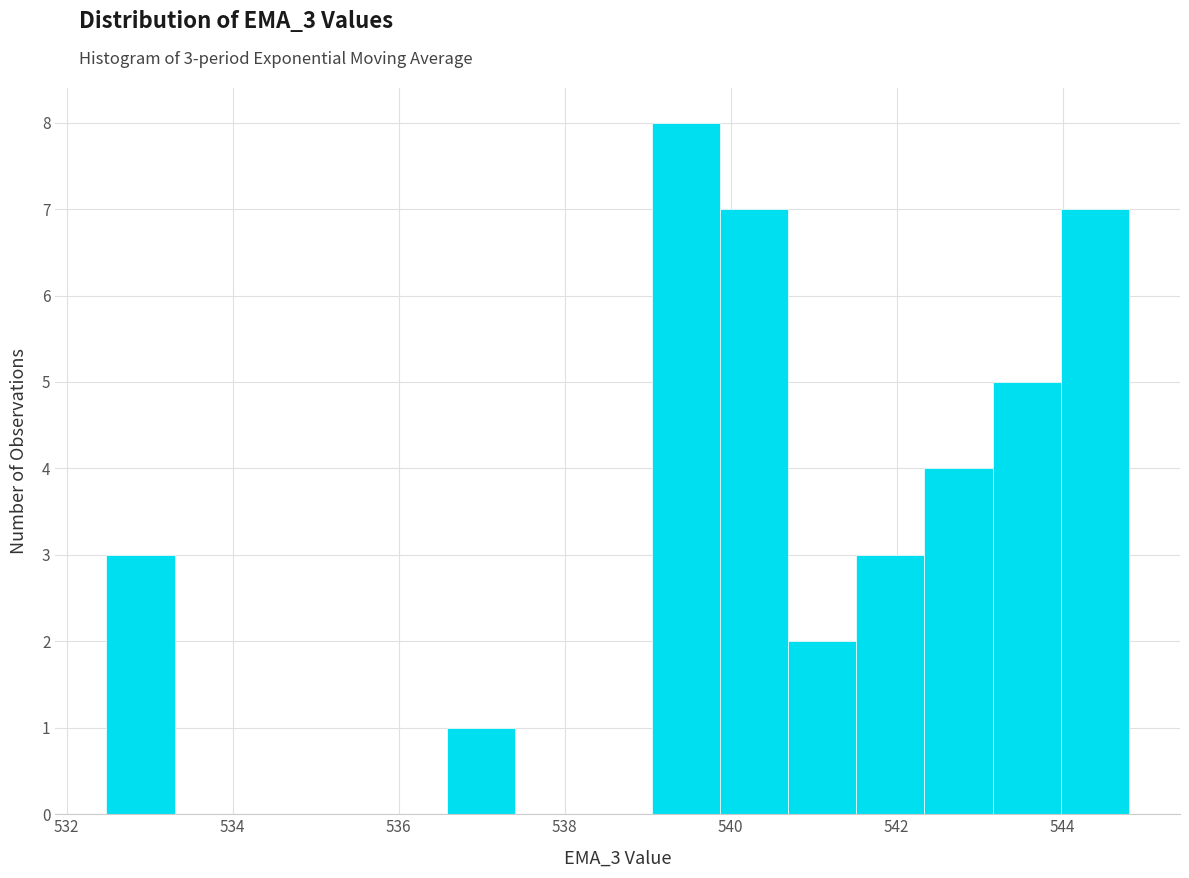

Over which range of the x-axis is the bar tallest?

539.0 to 539.8